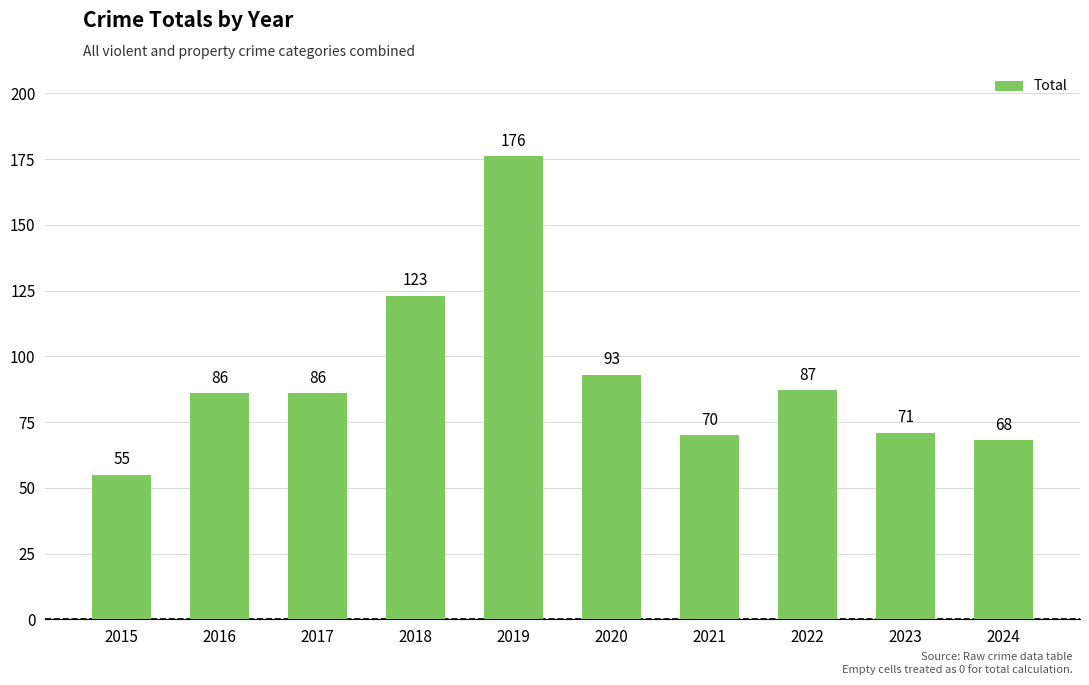

Which category has the lowest value across all series?

2015